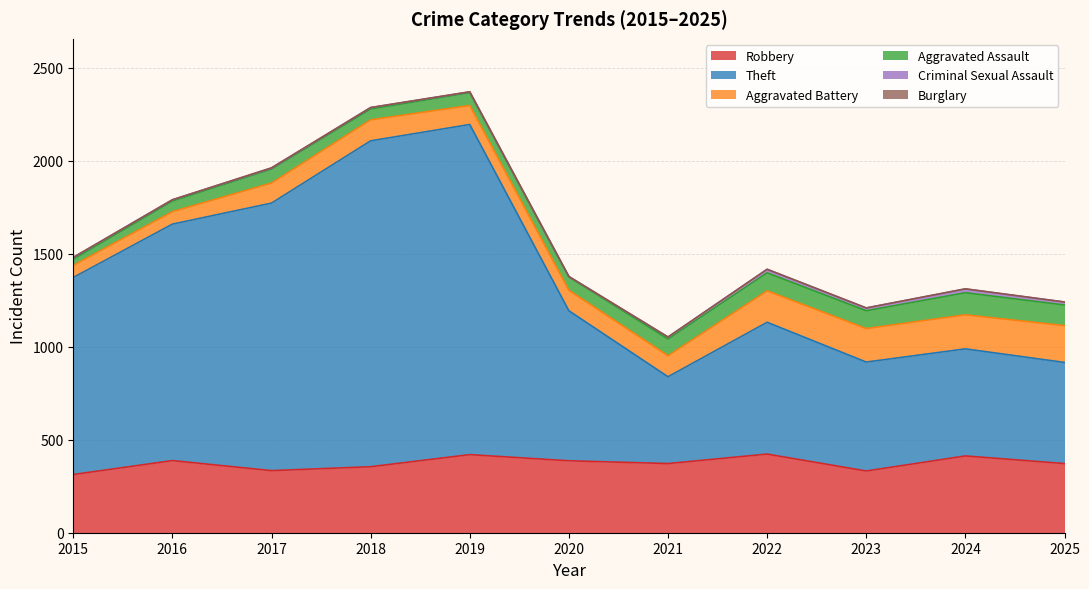

True or false: Aggravated Battery has a value of 180 at 2023.

True